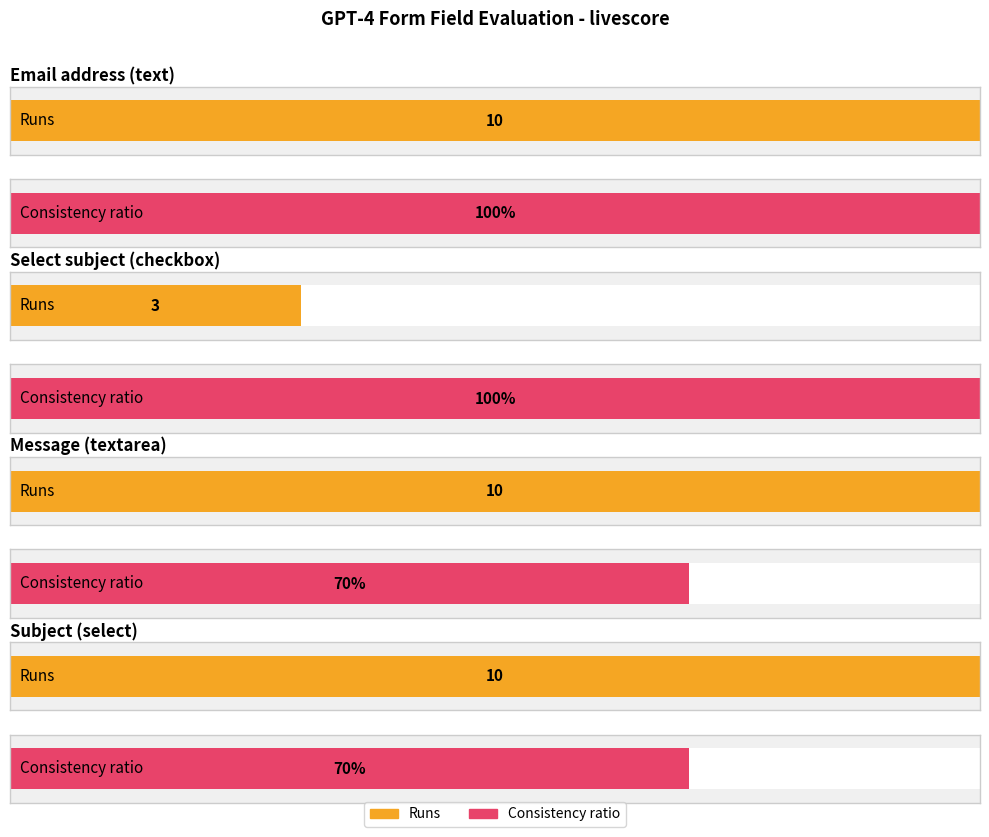

What is the total value across all series at Please select a subject (checkbox)?

4.0